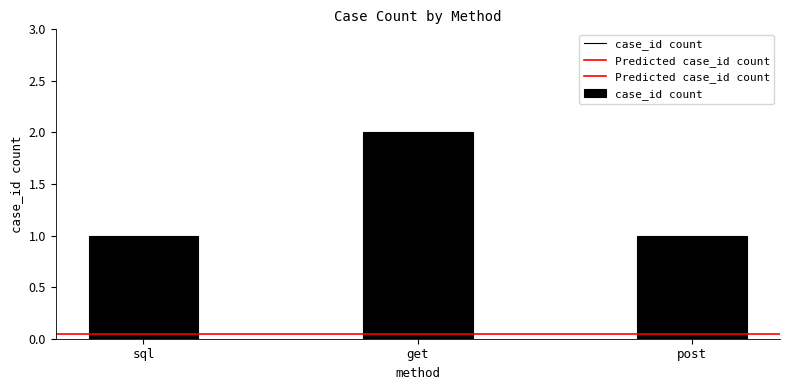

What is the difference between the second highest and minimum values?

0